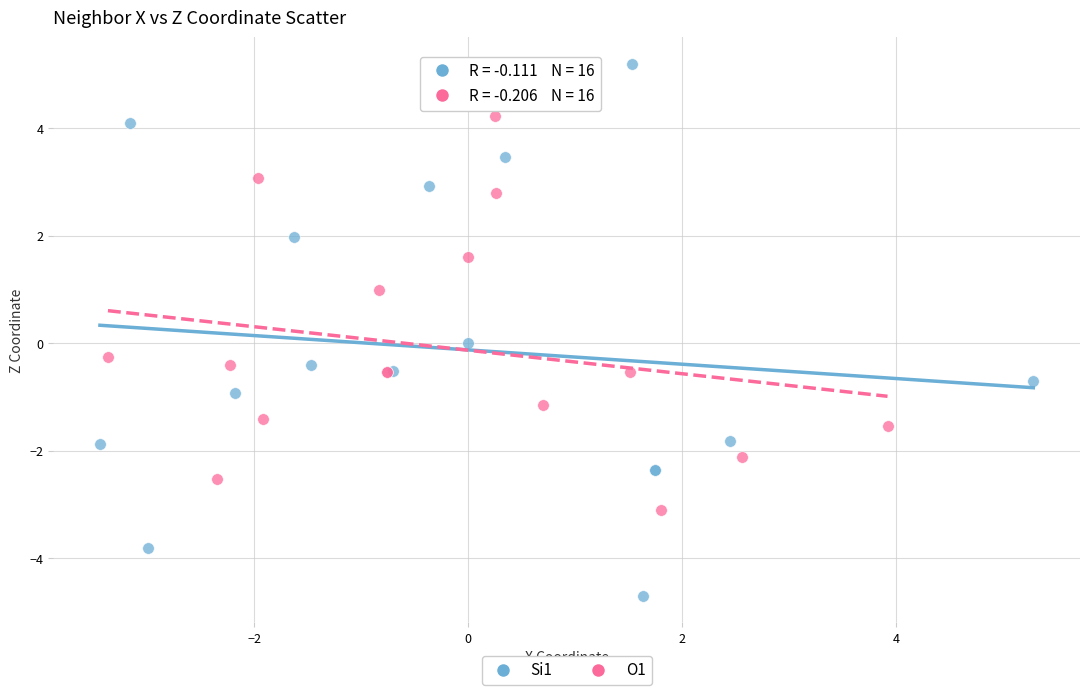

Which series contains the highest Y value?

Si1